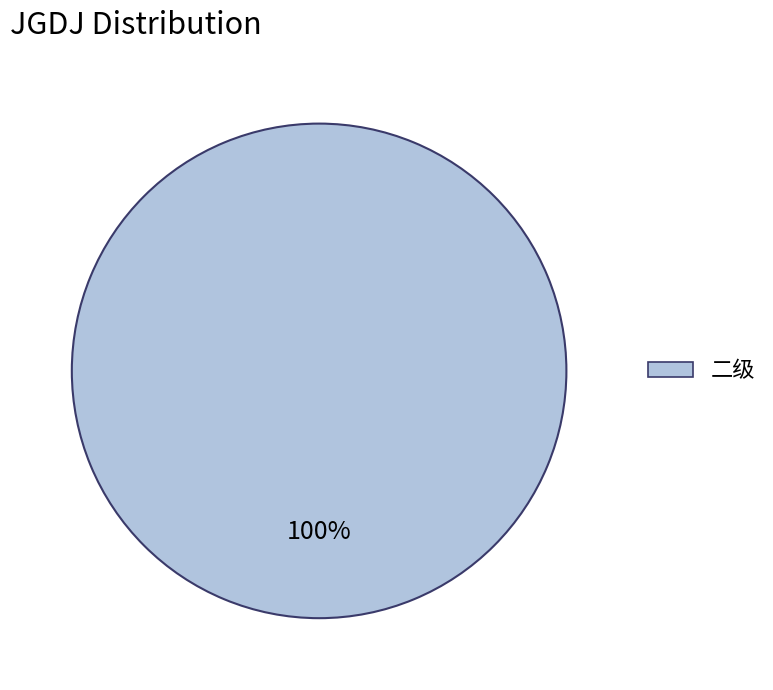

Is there any slice that represents more than half of the pie?

Yes